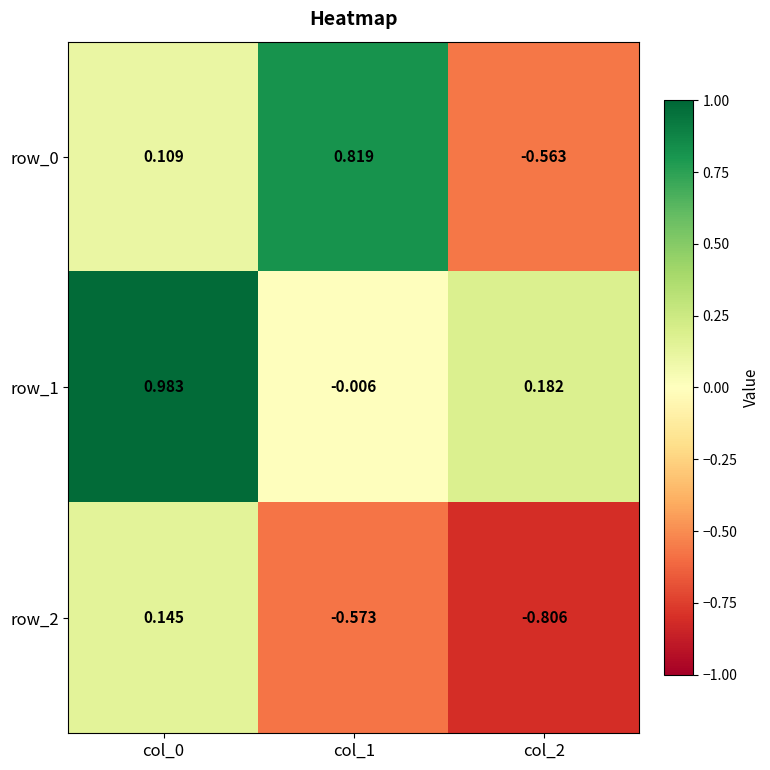

What is the maximum value for row_1?

1.0